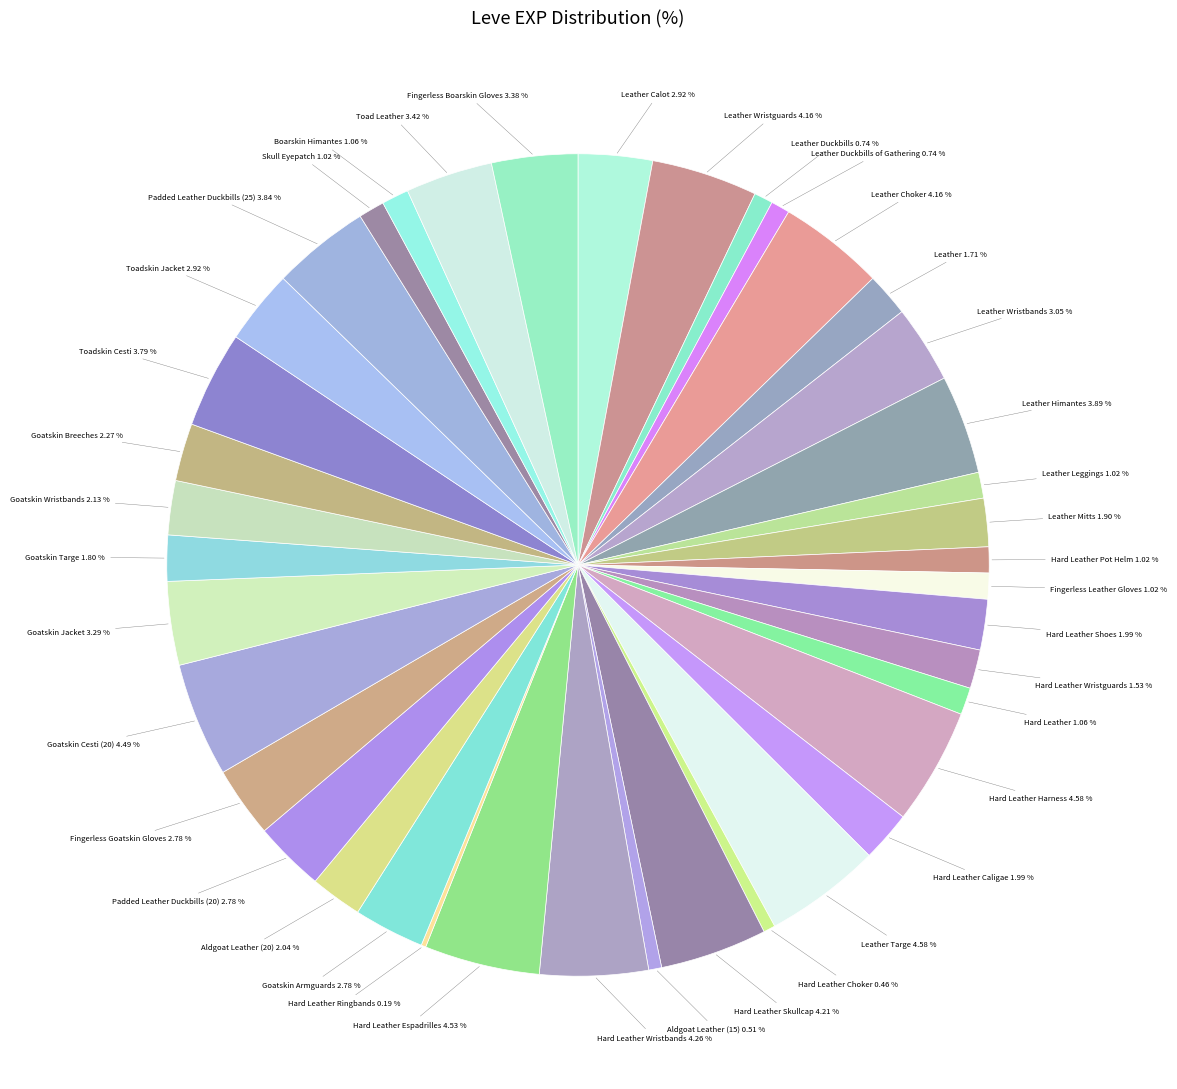

Does Leather Duckbills of Gathering account for over 50% of the chart?

No